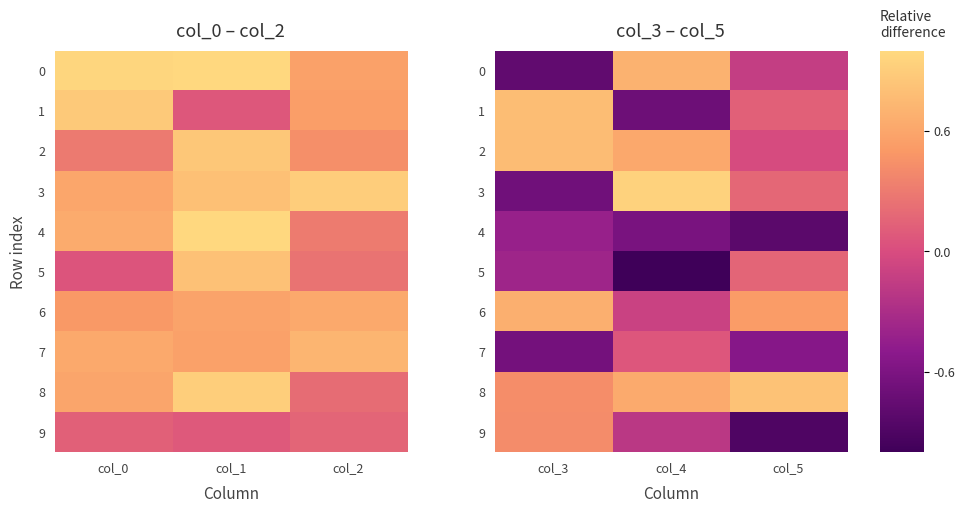

What is the difference between the maximum and minimum values in the 3 series?

1.6